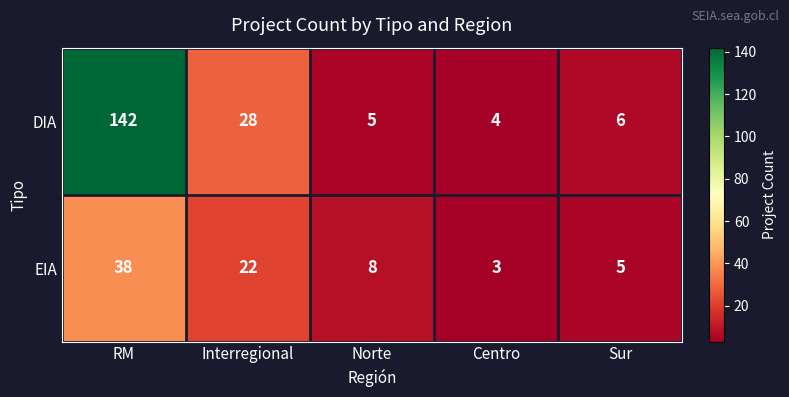

What is the sum of the DIA values at Norte and Sur?

11